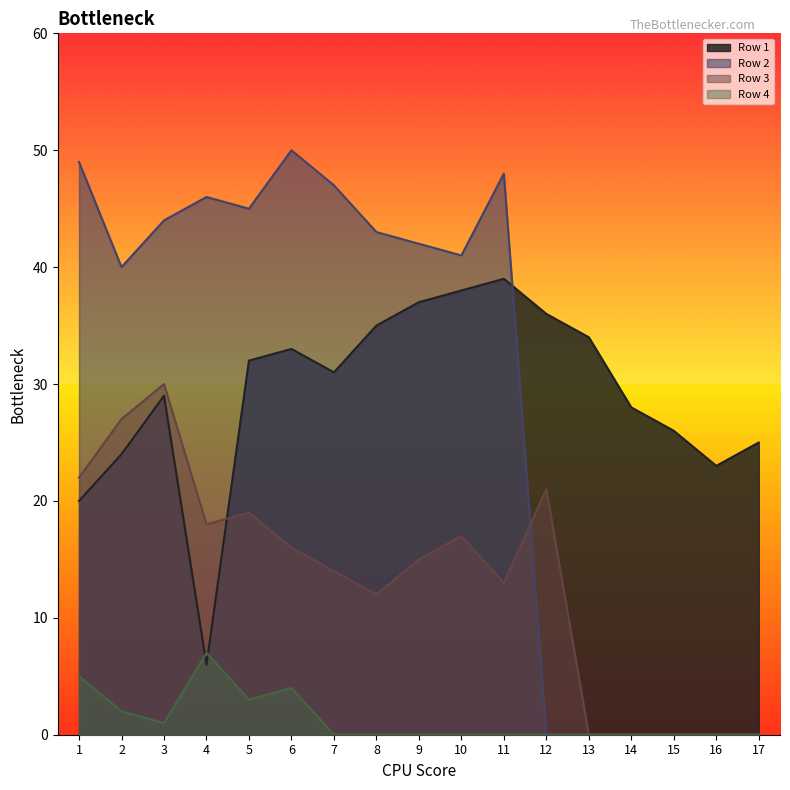

Which has a higher value, 11 or 14?

11